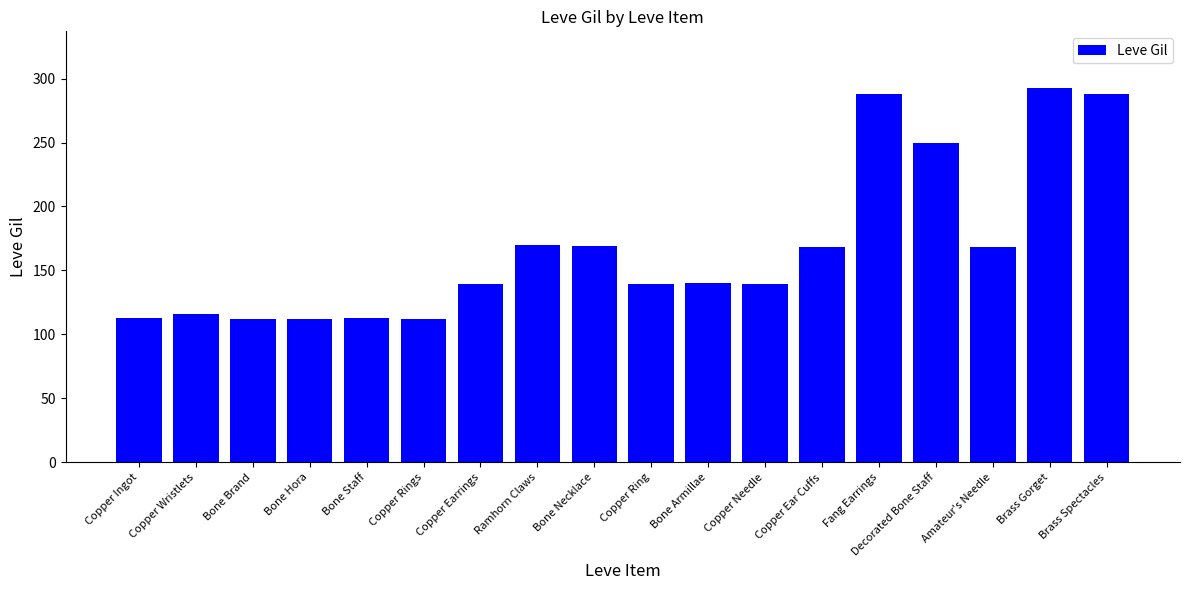

Approximately how many times larger is the value at Copper Ear Cuffs compared to Decorated Bone Staff?

0.7